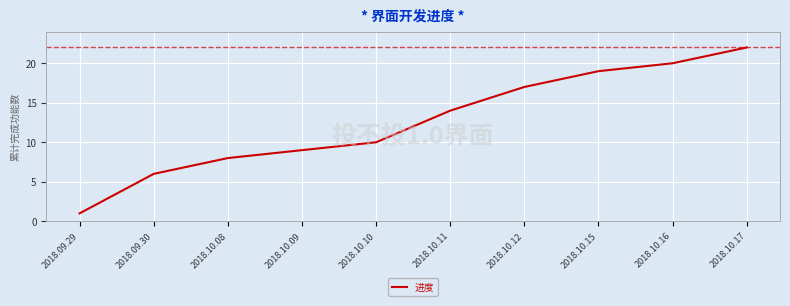

At which category does the chart reach its peak across all series?

2018.10.17